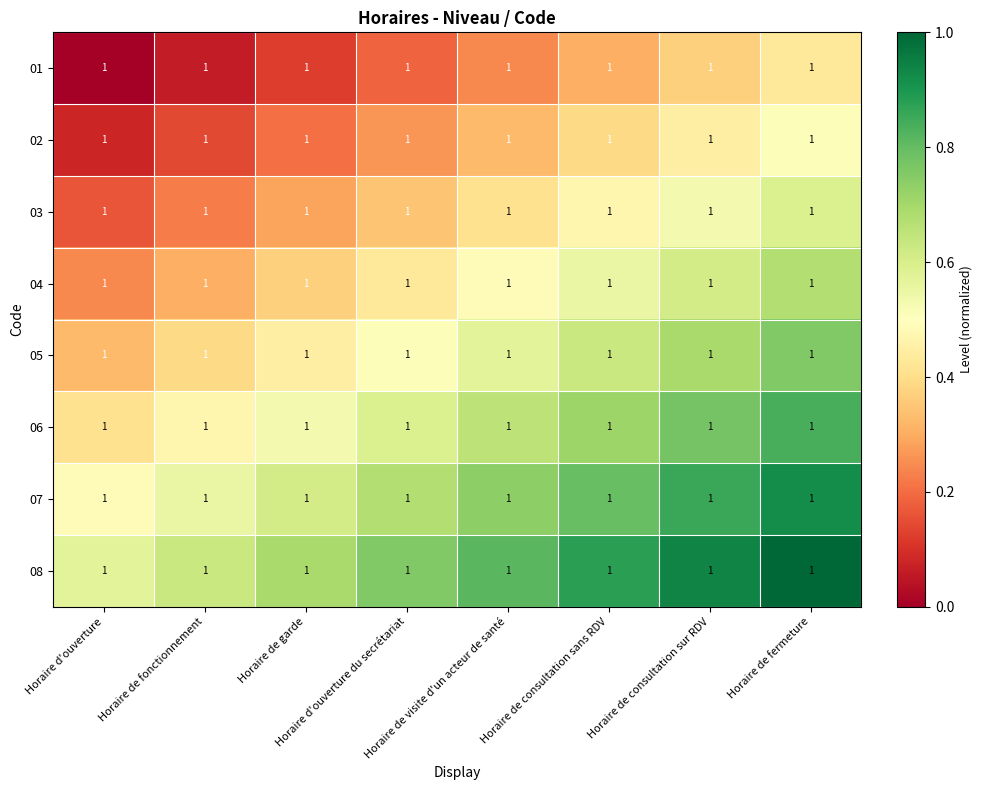

At how many categories does at least one series exceed 0?

8